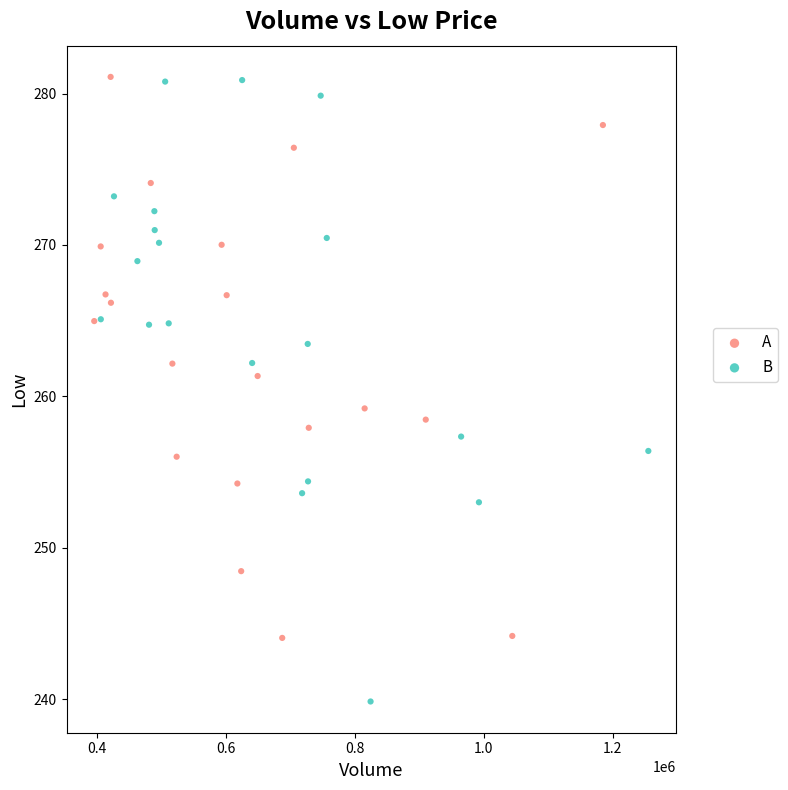

Which series has the widest spread of Y values?

B